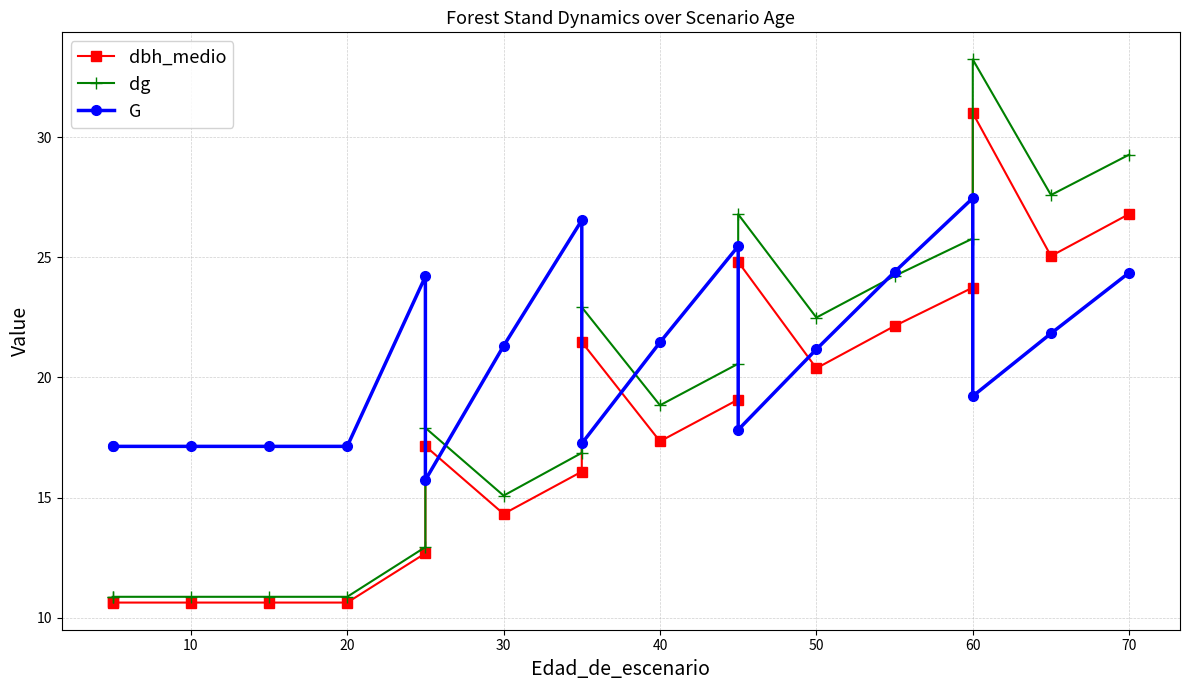

How many data points in dbh_medio are less than 17?

8